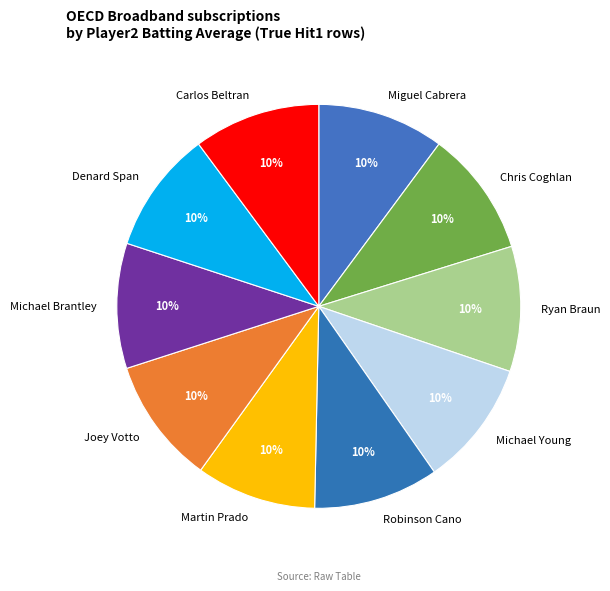

True or false: Joey Votto accounts for 10% of the total.

True